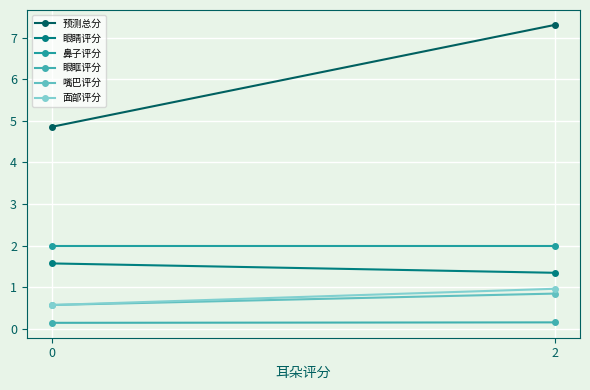

What is the greatest value displayed?

7.3